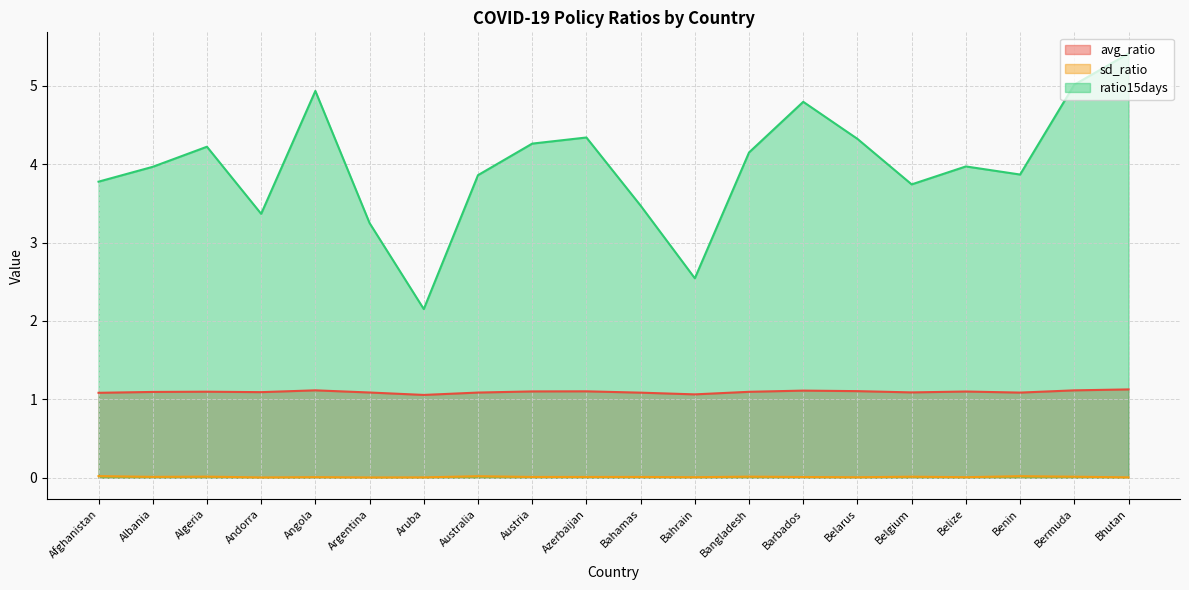

True or false: sd_ratio has a value of 0.0 at Albania.

False